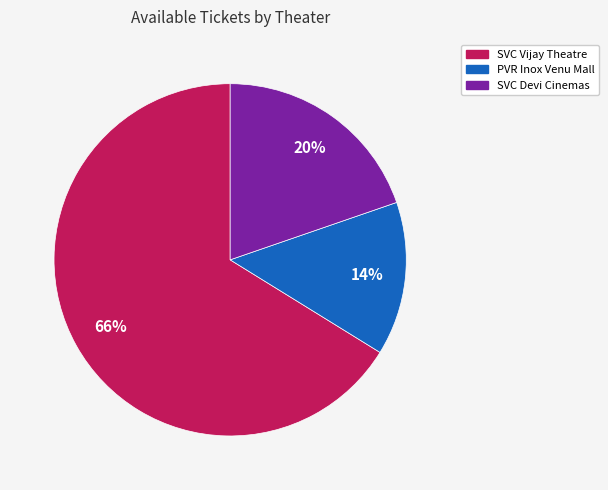

Count the number of slices in the pie.

3